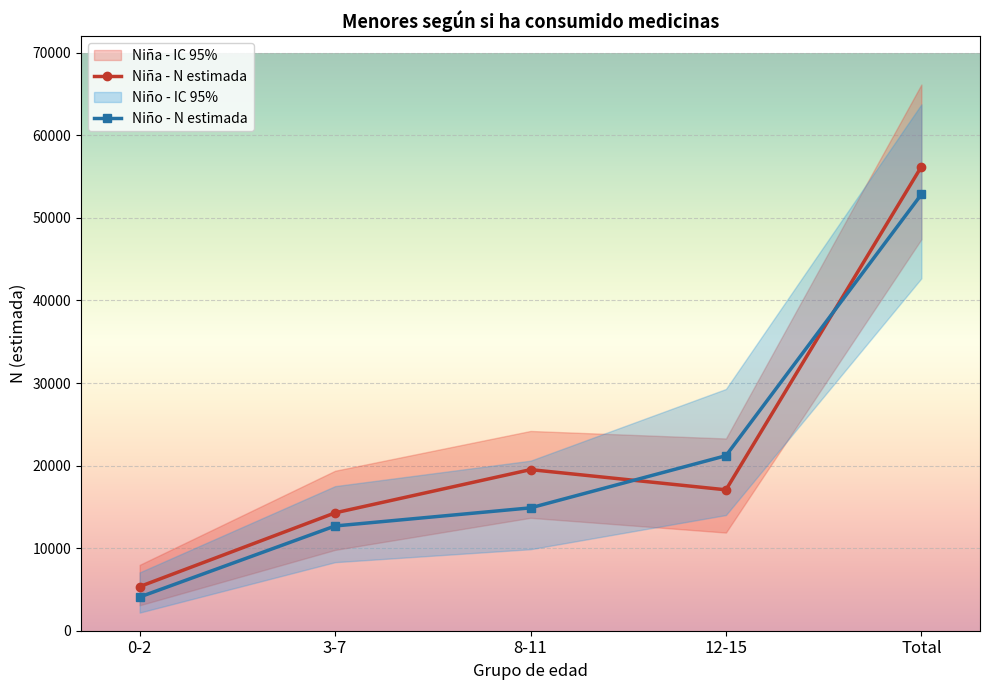

Which category has the lowest value in the Niño - N estimada series?

0-2